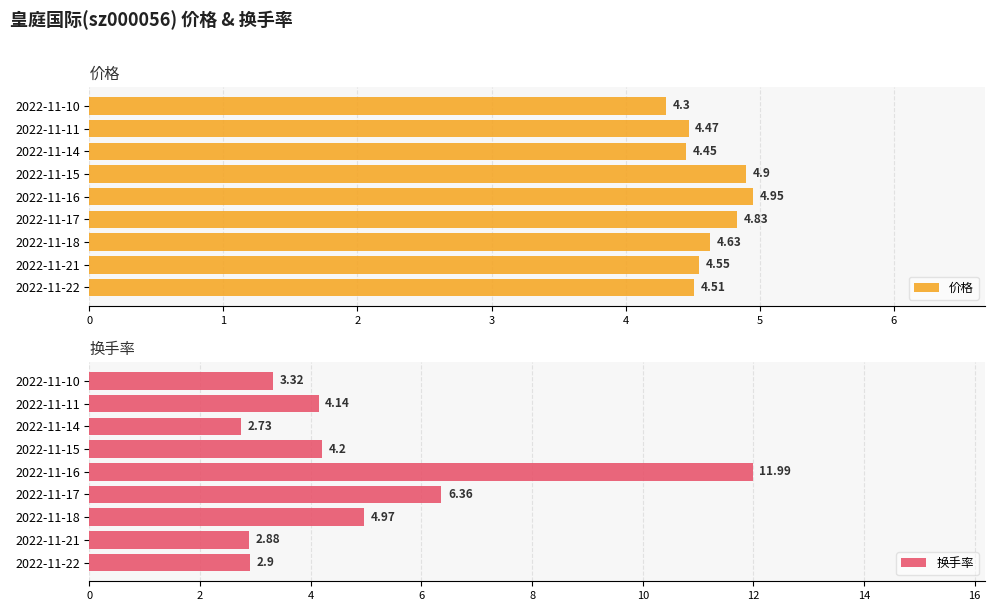

What is the maximum value for 换手率?

12.0